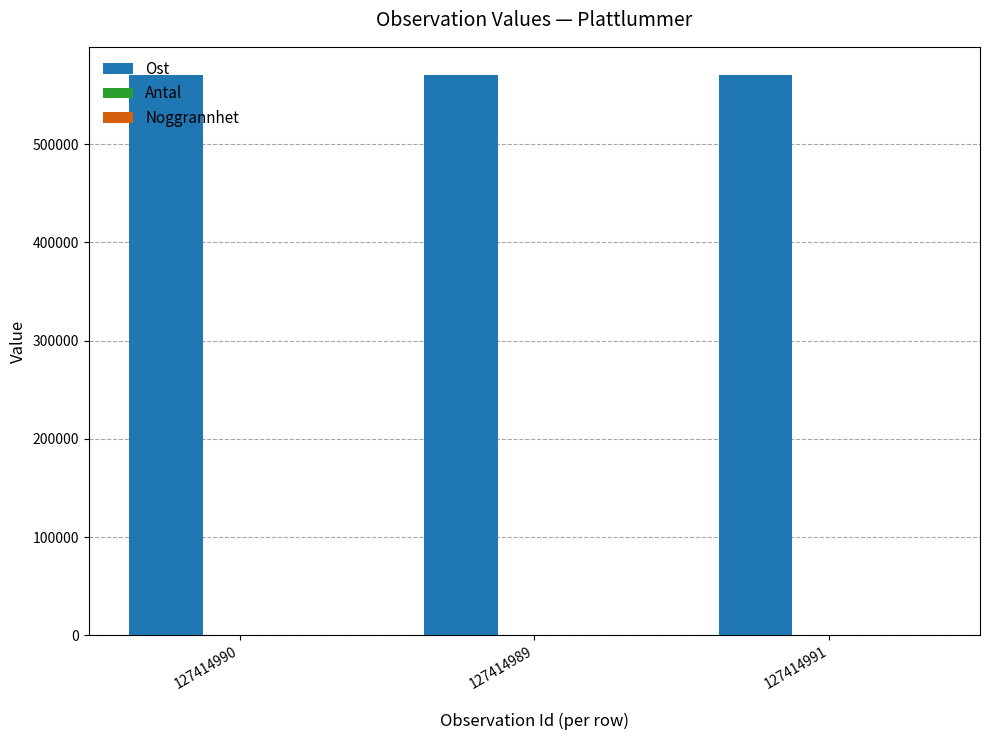

Which series has the largest total across all categories?

Ost